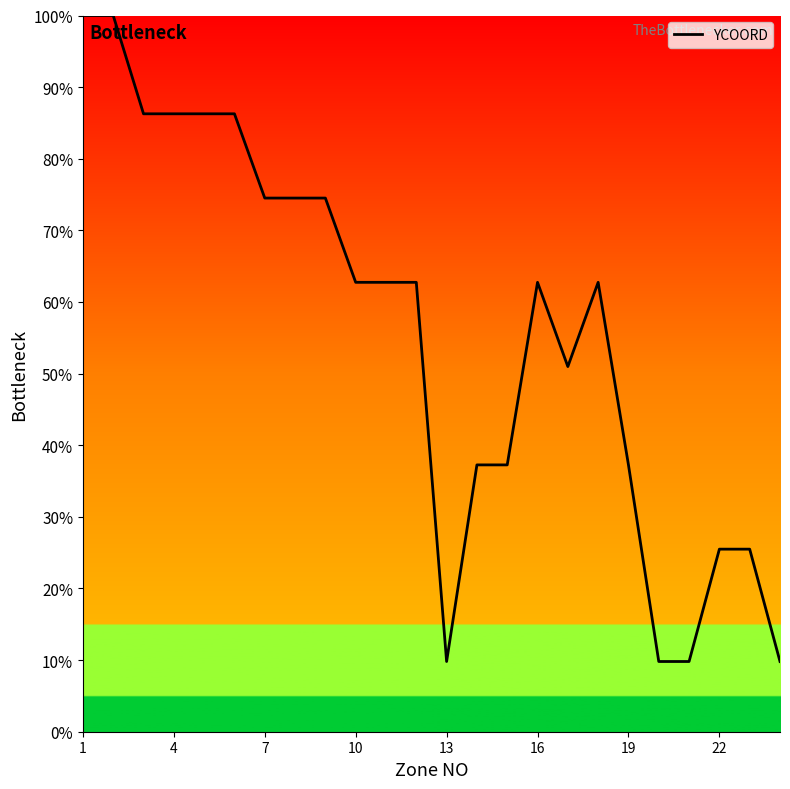

What is the difference between the maximum and minimum values?

90.2